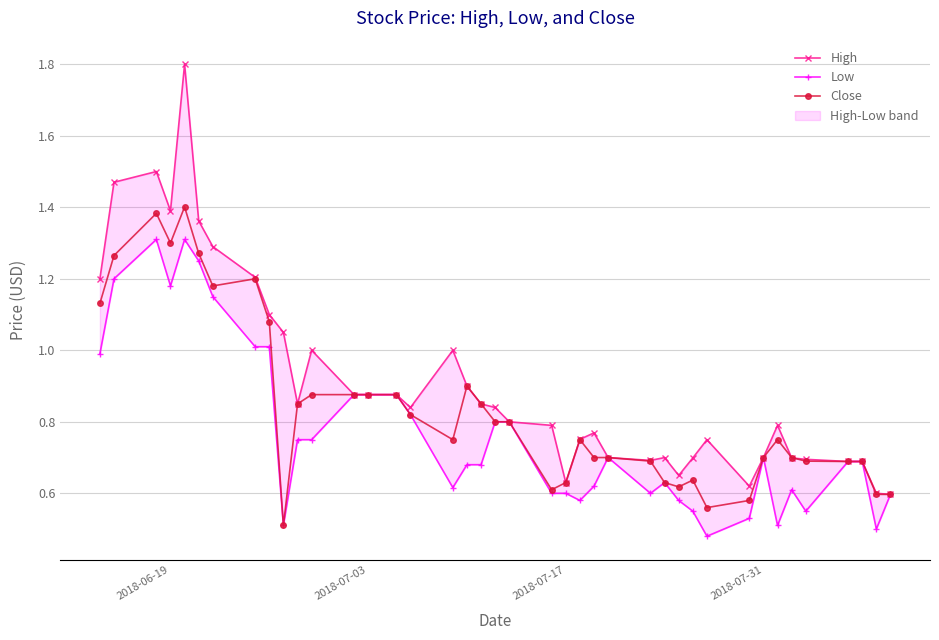

What is the minimum value for Close?

0.5